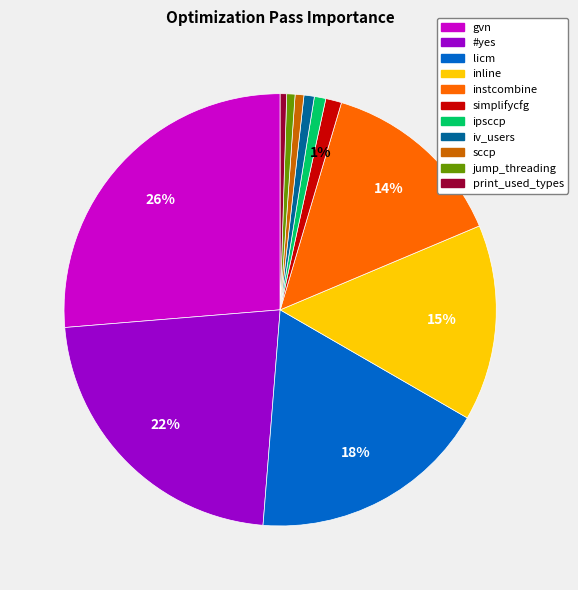

Which slice is the largest?

gvn